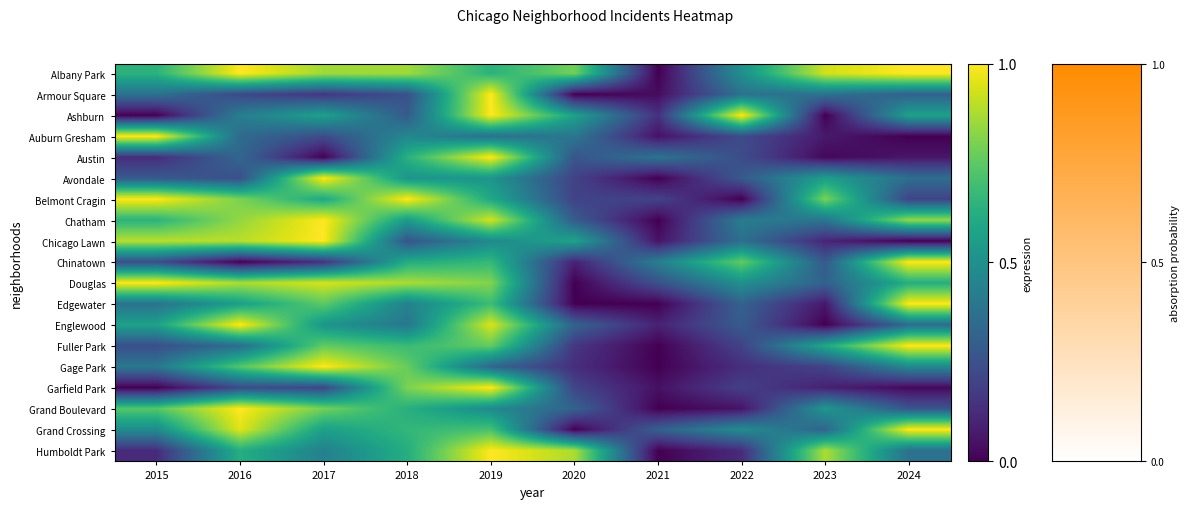

Reading right to left, what are all the values shown in this chart?

Albany Park: 2024=1.0	2023=0.9	2022=0.5	2021=0.0	2020=0.8	2019=0.6	2018=0.9	2017=0.9	2016=1.0	2015=0.6
Armour Square: 2024=0.3	2023=0.4	2022=0.4	2021=0.0	2020=0.0	2019=1.0	2018=0.2	2017=0.2	2016=0.2	2015=0.4
Ashburn: 2024=0.6	2023=0.0	2022=1.0	2021=0.1	2020=0.6	2019=1.0	2018=0.3	2017=0.6	2016=0.4	2015=0.0
Auburn Gresham: 2024=0.0	2023=0.1	2022=0.2	2021=0.0	2020=0.4	2019=0.4	2018=0.5	2017=0.2	2016=0.3	2015=1.0
Austin: 2024=0.1	2023=0.0	2022=0.2	2021=0.4	2020=0.3	2019=1.0	2018=0.6	2017=0.0	2016=0.3	2015=0.1
Avondale: 2024=0.4	2023=0.6	2022=0.3	2021=0.0	2020=0.2	2019=0.5	2018=0.5	2017=1.0	2016=0.2	2015=0.3
Belmont Cragin: 2024=0.2	2023=0.8	2022=0.0	2021=0.2	2020=0.2	2019=0.6	2018=1.0	2017=0.6	2016=0.8	2015=1.0
Chatham: 2024=0.8	2023=0.4	2022=0.4	2021=0.0	2020=0.3	2019=0.9	2018=0.5	2017=1.0	2016=0.8	2015=0.6
Chicago Lawn: 2024=0.0	2023=0.1	2022=0.4	2021=0.1	2020=0.6	2019=0.5	2018=0.3	2017=1.0	2016=0.9	2015=0.9
Chinatown: 2024=1.0	2023=0.3	2022=0.8	2021=0.4	2020=0.1	2019=0.7	2018=0.6	2017=0.1	2016=0.0	2015=0.2
Douglas: 2024=0.6	2023=0.3	2022=0.5	2021=0.2	2020=0.0	2019=0.8	2018=0.9	2017=0.9	2016=0.9	2015=1.0
Edgewater: 2024=1.0	2023=0.1	2022=0.3	2021=0.0	2020=0.0	2019=0.7	2018=0.4	2017=0.7	2016=0.6	2015=0.4
Englewood: 2024=0.4	2023=0.0	2022=0.3	2021=0.1	2020=0.3	2019=0.9	2018=0.4	2017=0.5	2016=1.0	2015=0.6
Fuller Park: 2024=1.0	2023=0.6	2022=0.2	2021=0.0	2020=0.2	2019=0.8	2018=0.7	2017=0.8	2016=0.4	2015=0.2
Gage Park: 2024=0.5	2023=0.2	2022=0.1	2021=0.0	2020=0.1	2019=0.3	2018=0.8	2017=1.0	2016=0.7	2015=0.4
Garfield Park: 2024=0.0	2023=0.1	2022=0.2	2021=0.0	2020=0.2	2019=1.0	2018=0.8	2017=0.2	2016=0.2	2015=0.0
Grand Boulevard: 2024=0.3	2023=0.5	2022=0.1	2021=0.0	2020=0.3	2019=0.5	2018=0.6	2017=0.8	2016=1.0	2015=0.7
Grand Crossing: 2024=1.0	2023=0.3	2022=0.5	2021=0.3	2020=0.0	2019=0.7	2018=0.7	2017=0.6	2016=1.0	2015=0.5
Humboldt Park: 2024=0.4	2023=0.9	2022=0.1	2021=0.0	2020=0.9	2019=1.0	2018=0.6	2017=0.4	2016=0.6	2015=0.1